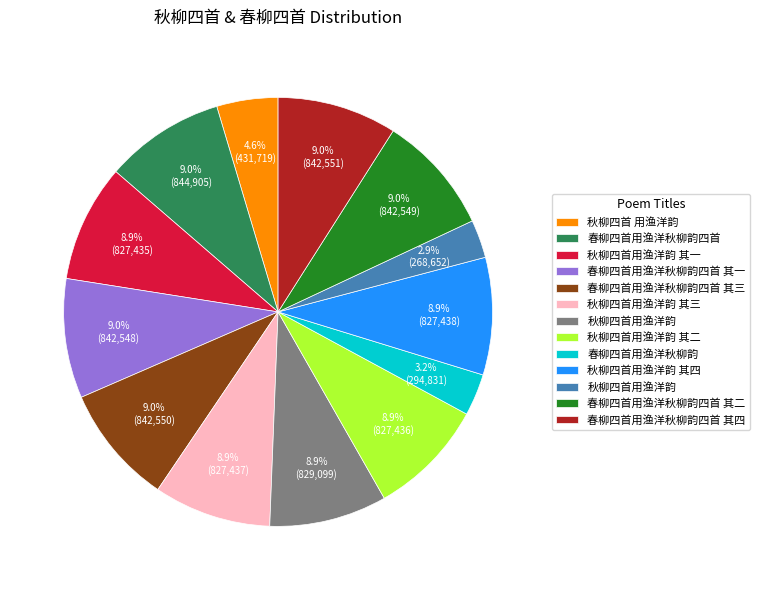

Does any single category account for the majority?

No